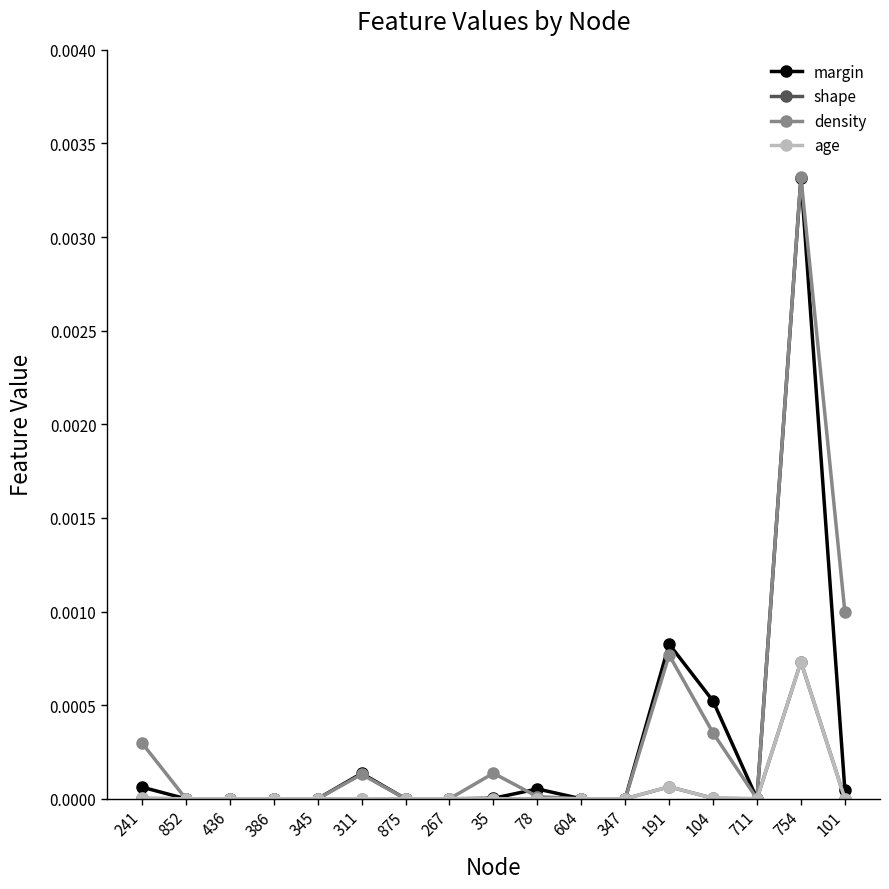

Between 852 and 101, which series saw the biggest shift?

density